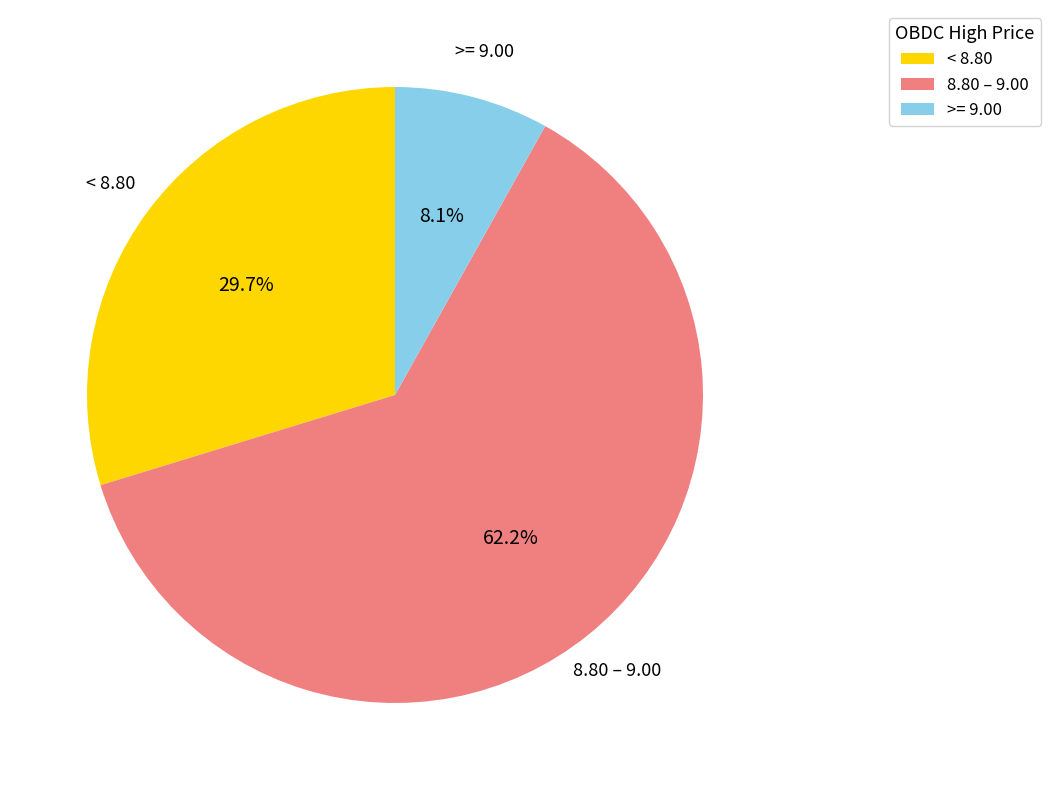

Which slice is the largest?

8.80 – 9.00